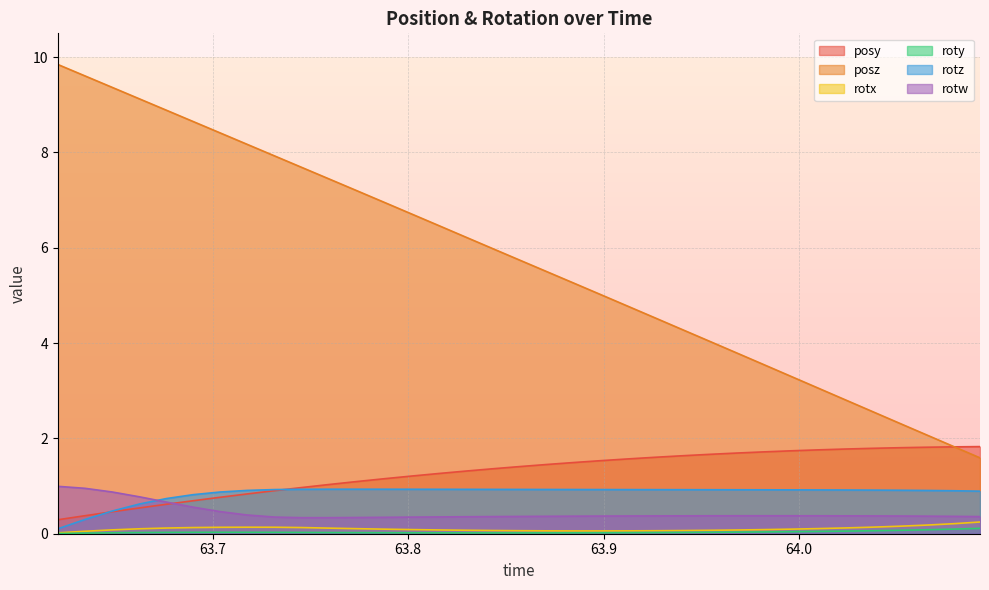

Which series has the widest spread of values?

posz